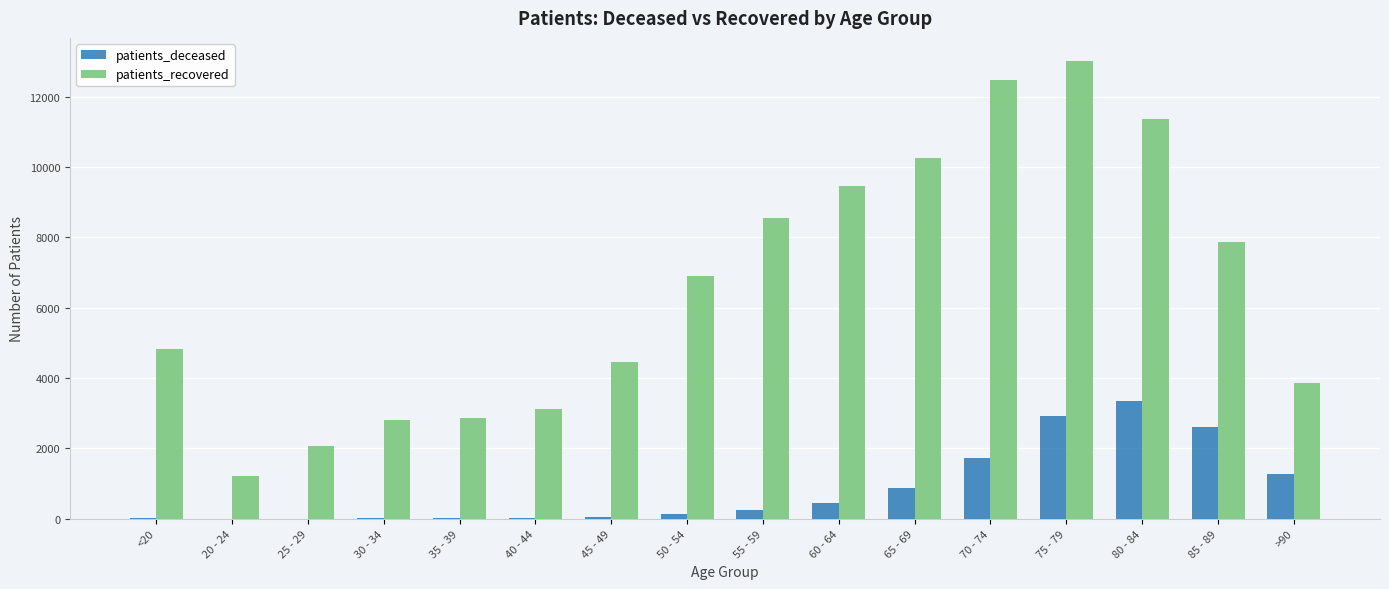

What is the sum of all patients_recovered values?

105134